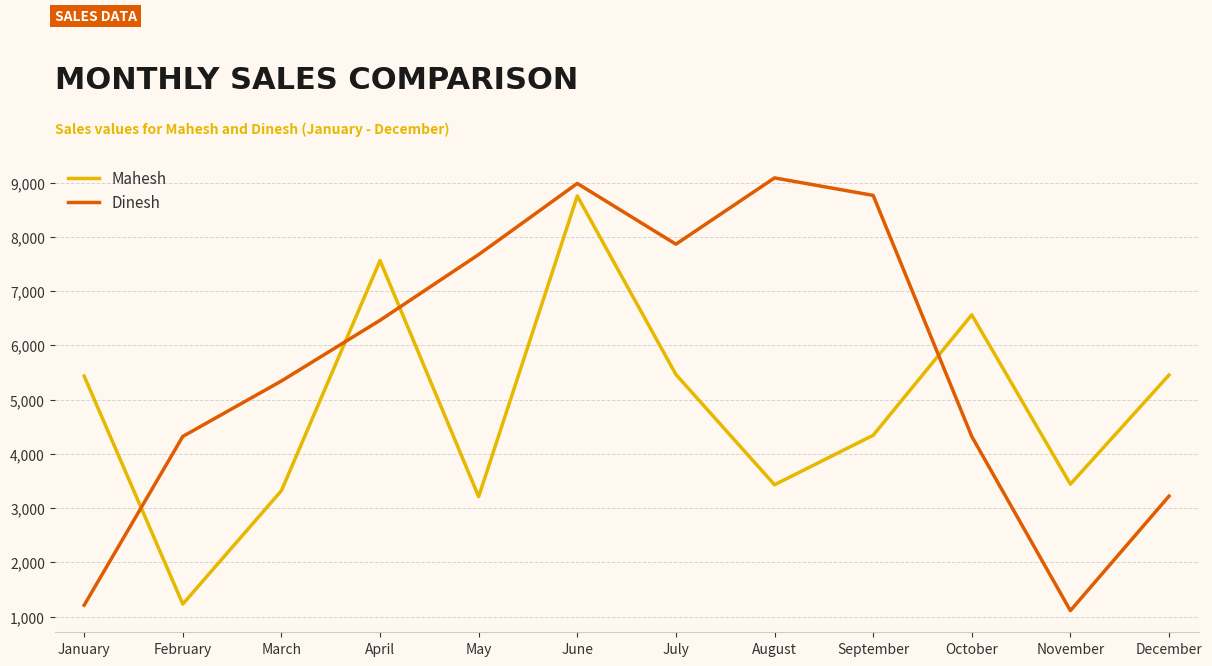

What is the spread (max minus min) of values at August?

5657